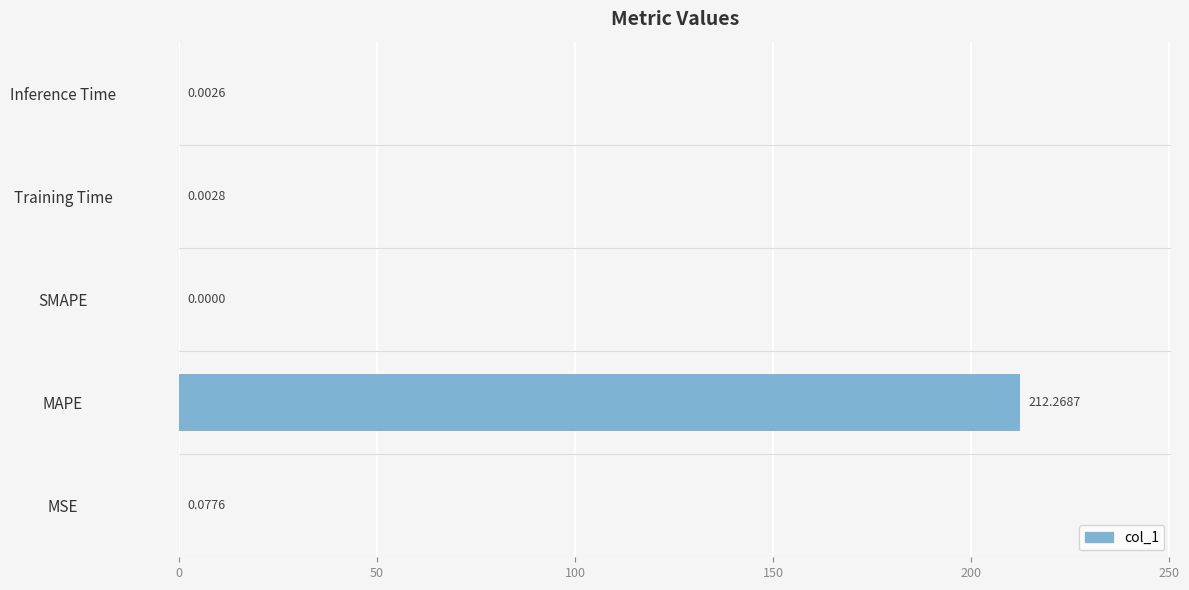

What is the sum of all values?

212.4